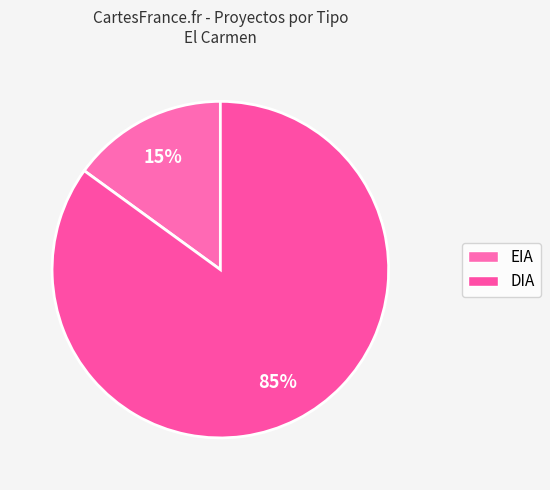

How many segments does this pie chart have?

2